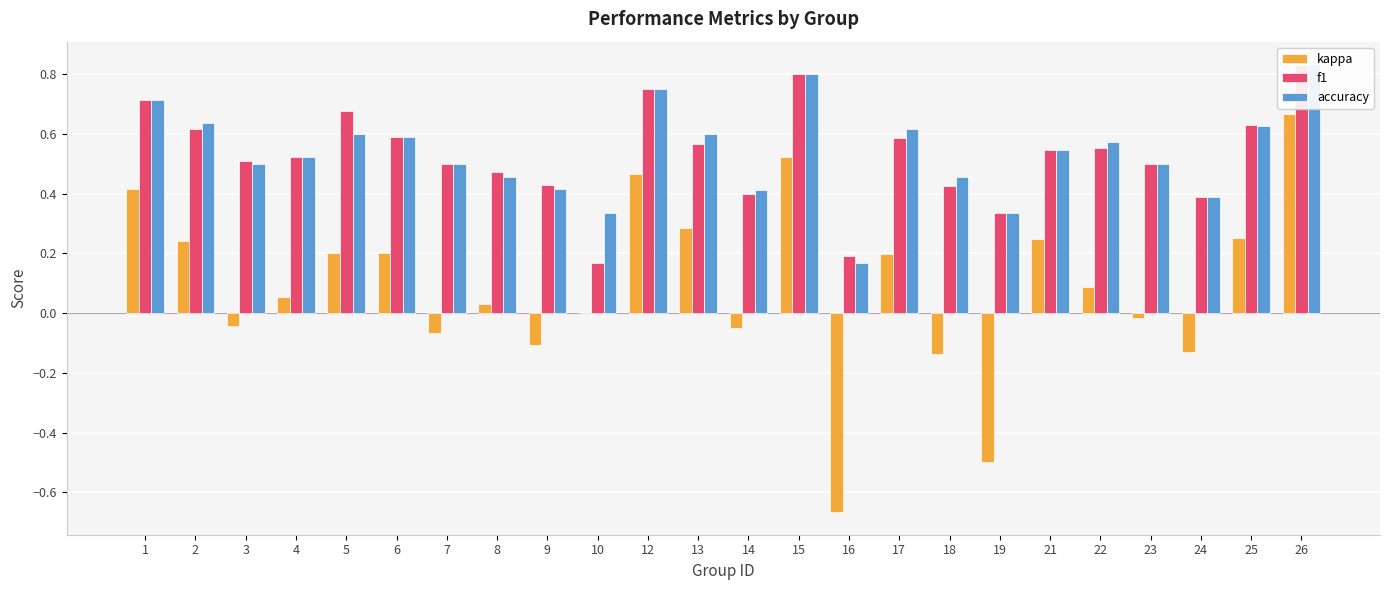

At which label does kappa first exceed 0?

1